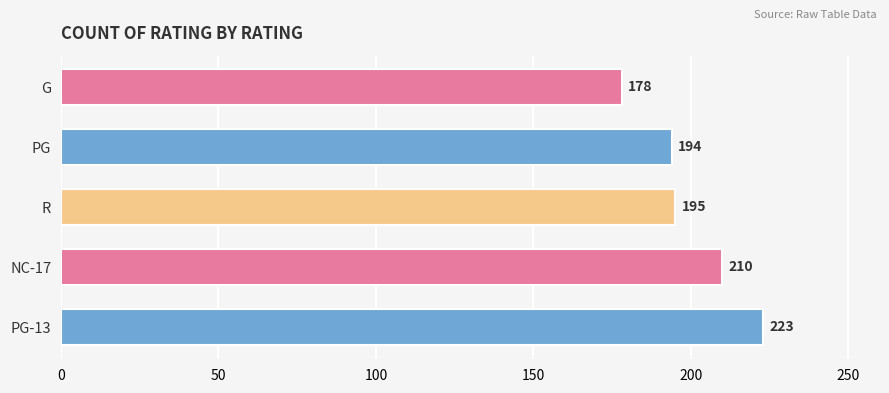

What is the difference between the maximum and minimum values?

45